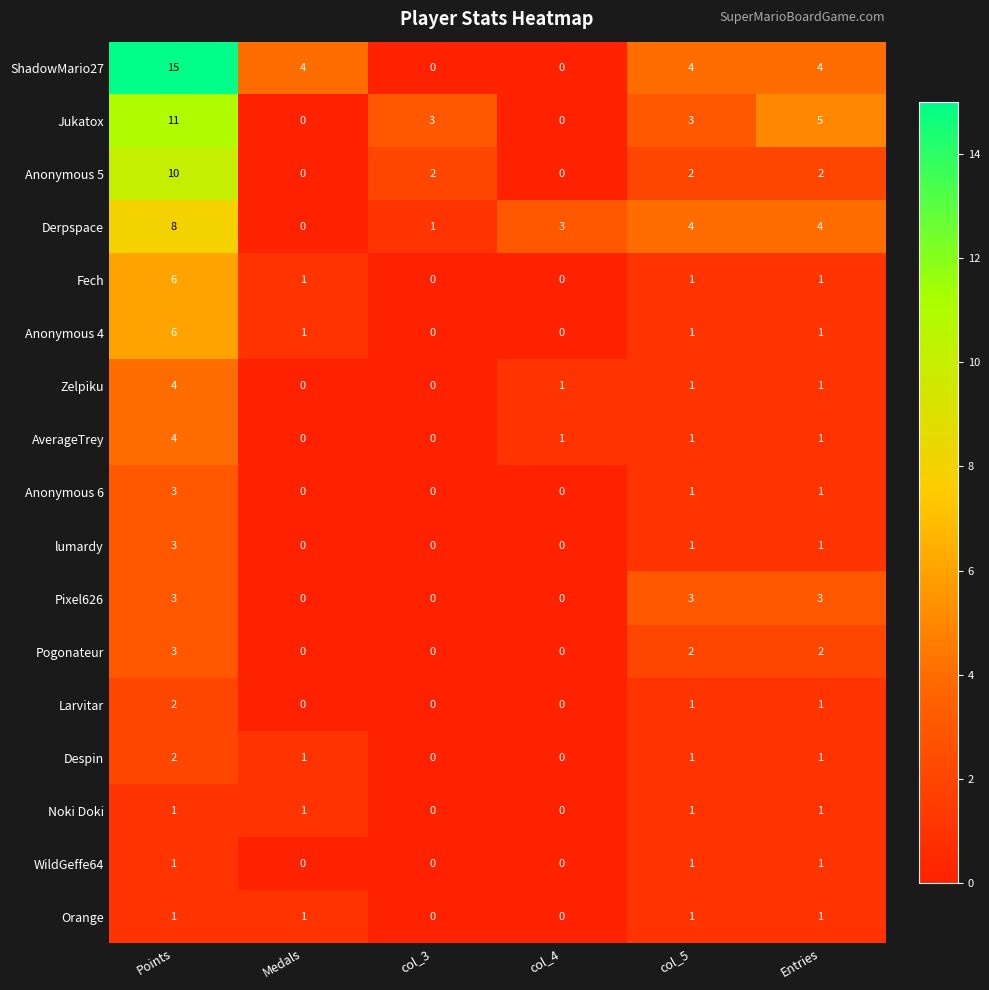

What is the difference between the maximum and minimum values in the lumardy series?

3